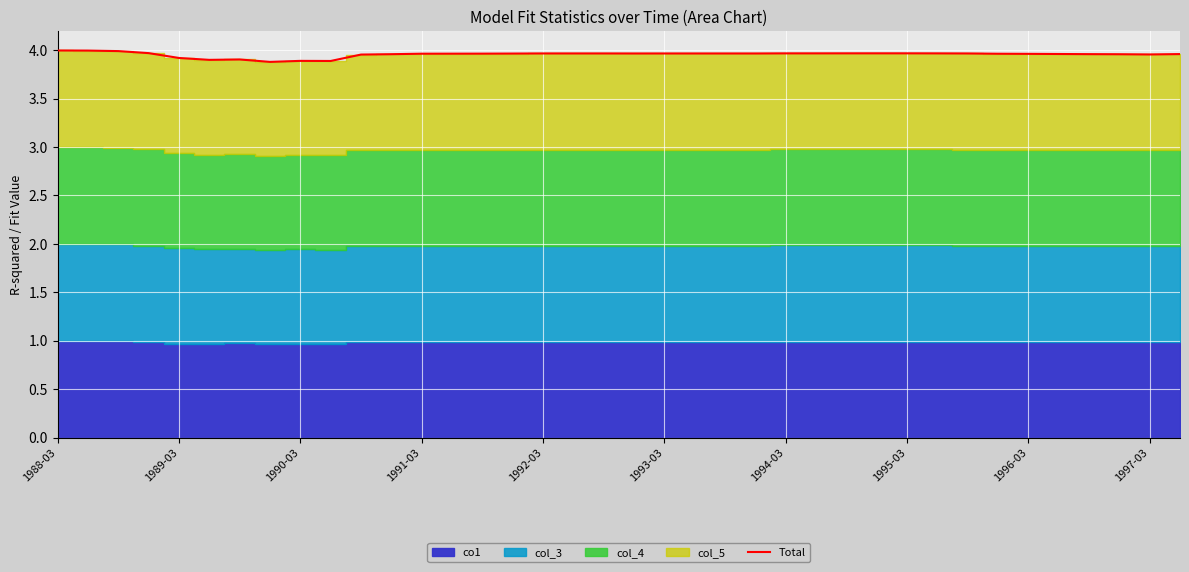

The value of Total at 1989-03 is 3.9. True or false?

True